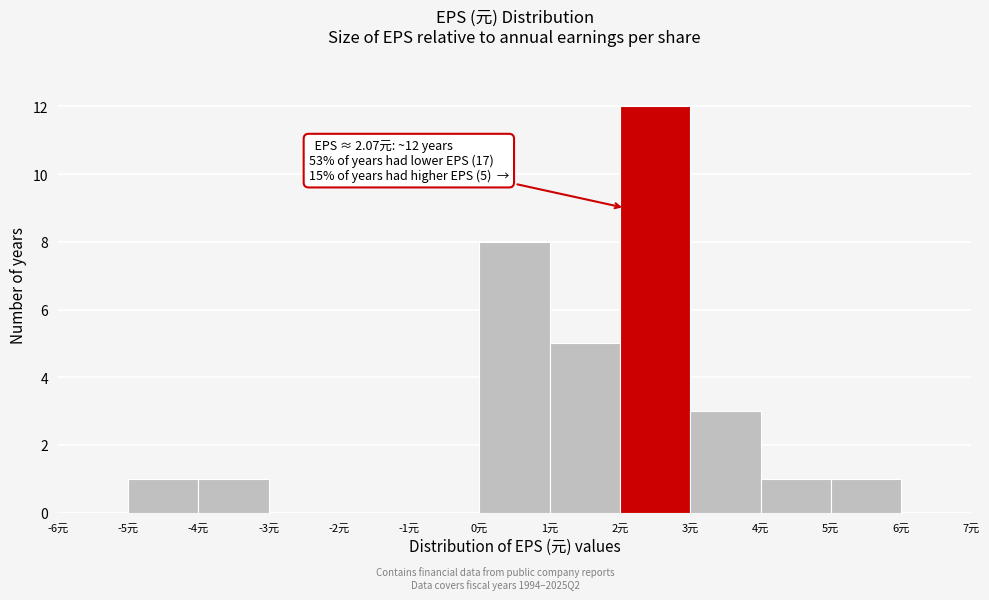

Over which range of the x-axis is the bar tallest?

2 to 3